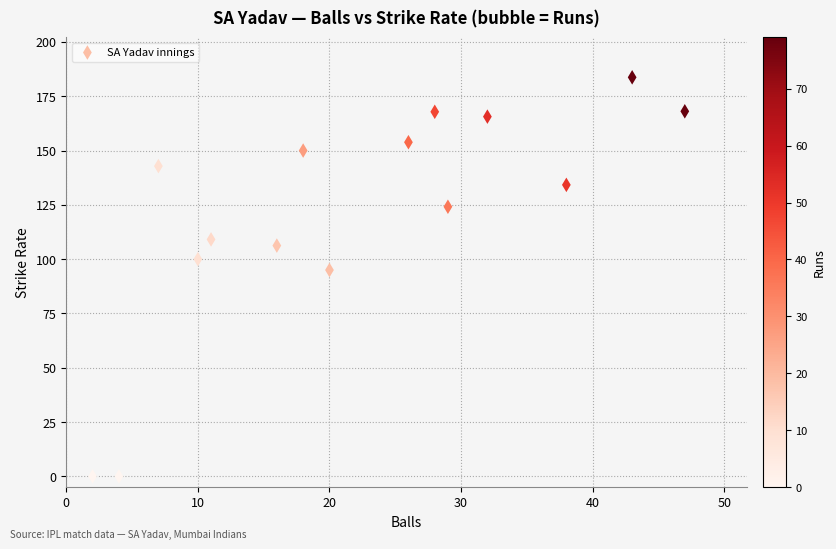

What Y value in the scatter plot is closest to 91?

95.0